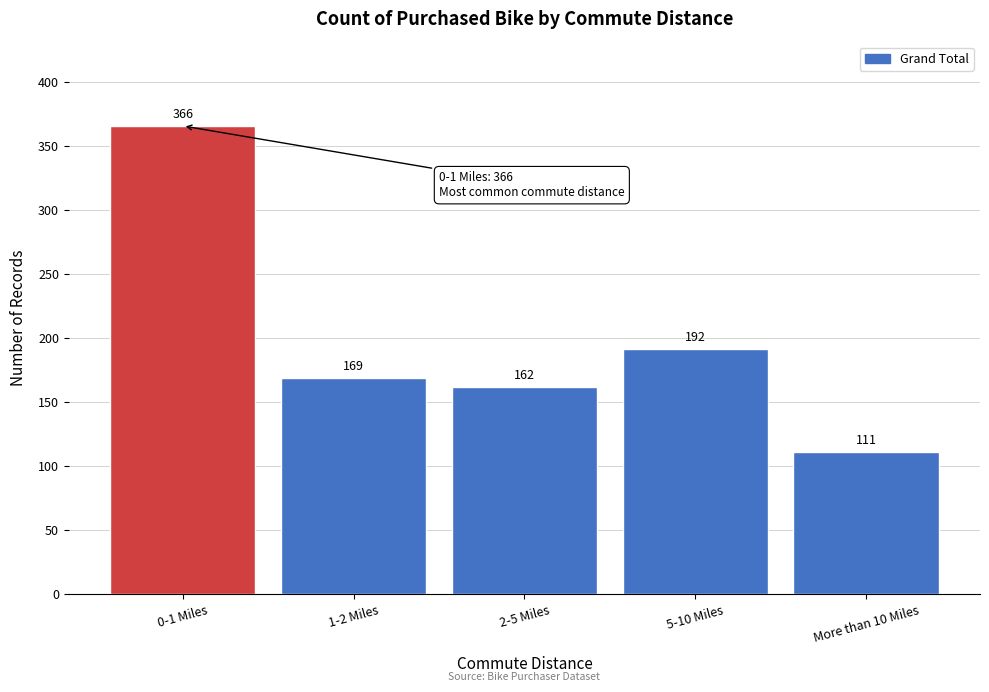

Reading left to right, transcribe all the data shown in this chart.

0-1 Miles=366	1-2 Miles=169	2-5 Miles=162	5-10 Miles=192	More than 10 Miles=111